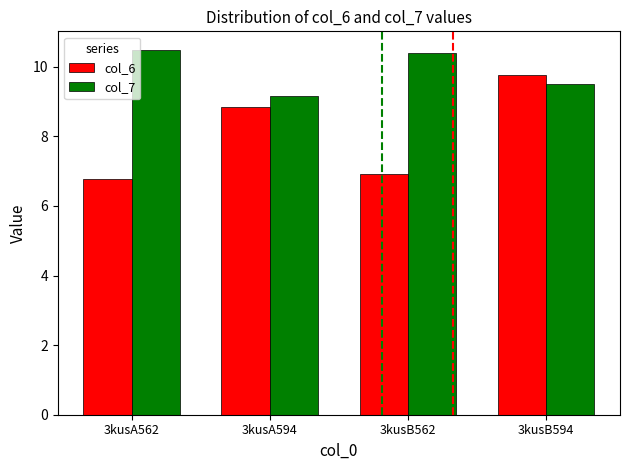

Is it true that col_7 equals 4.0 at 3kusB594?

False